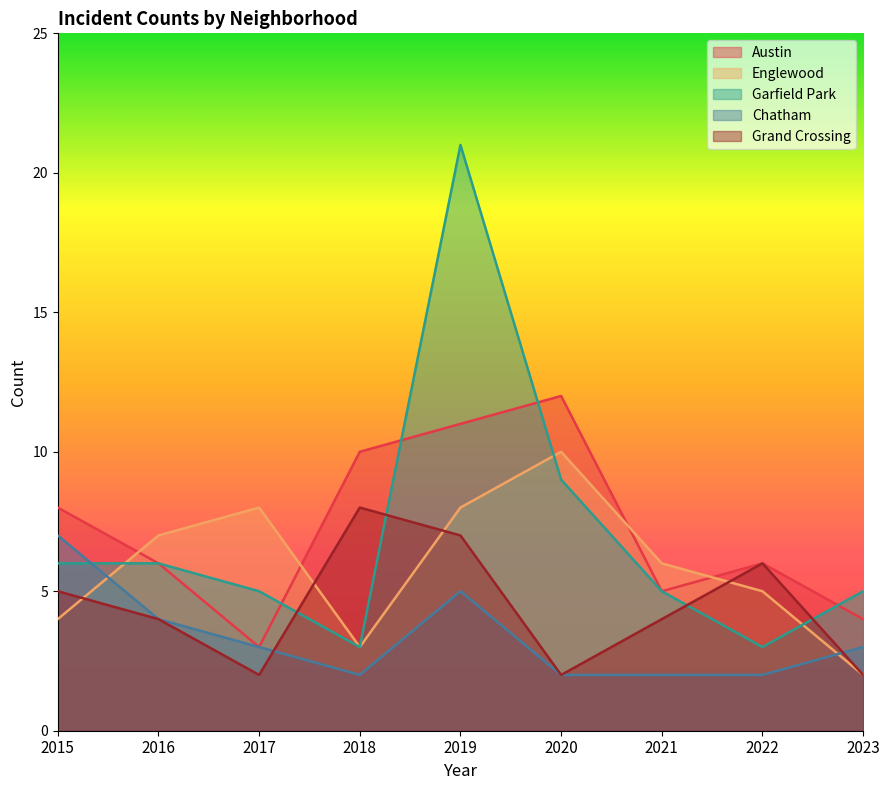

The Austin series shows 14 at 2018. True or false?

False